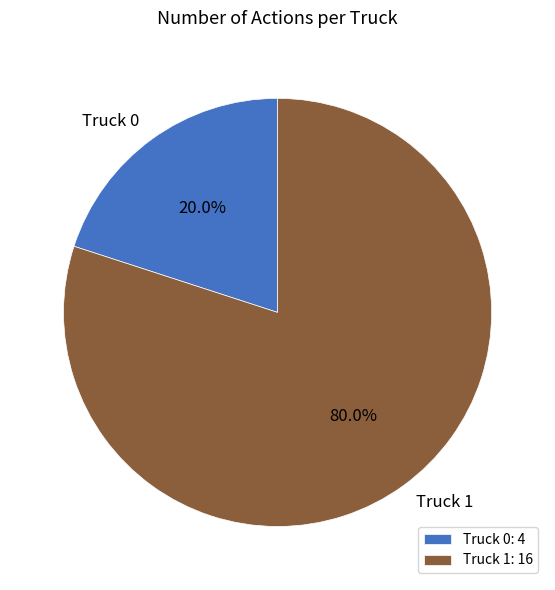

The Truck 0 slice represents 33% of the pie. True or false?

False